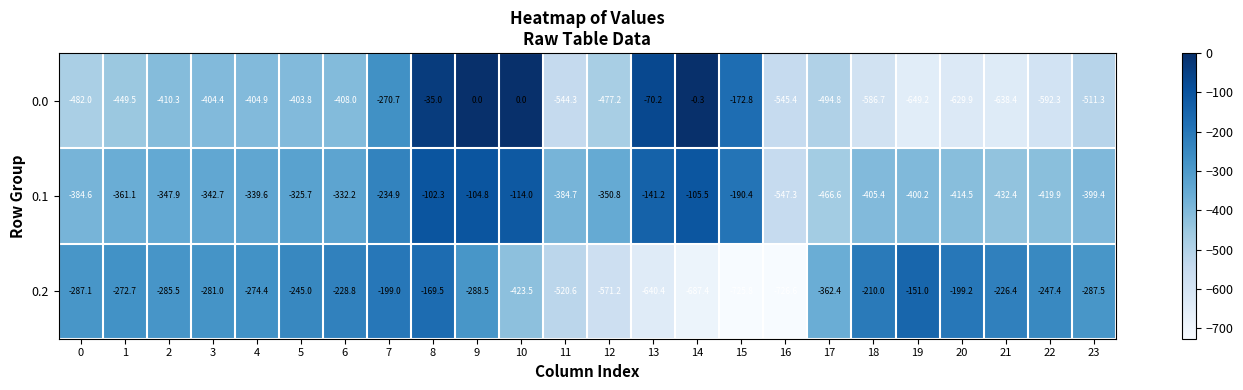

What is the average value of the 0.2 series?

-354.6